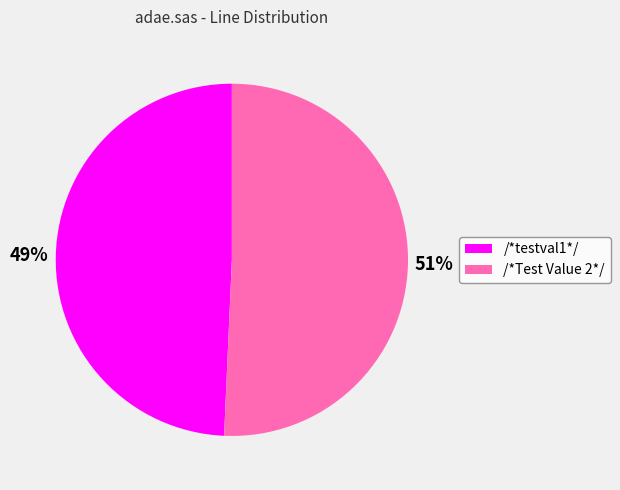

The /*testval1*/ slice represents 49% of the pie. True or false?

True